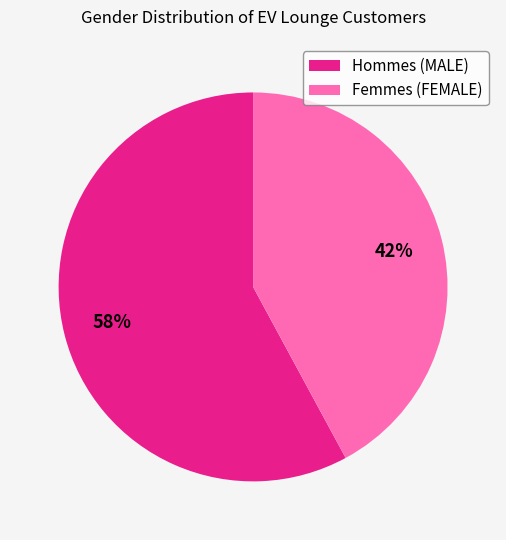

To the nearest percent, what is the average slice percentage?

50%